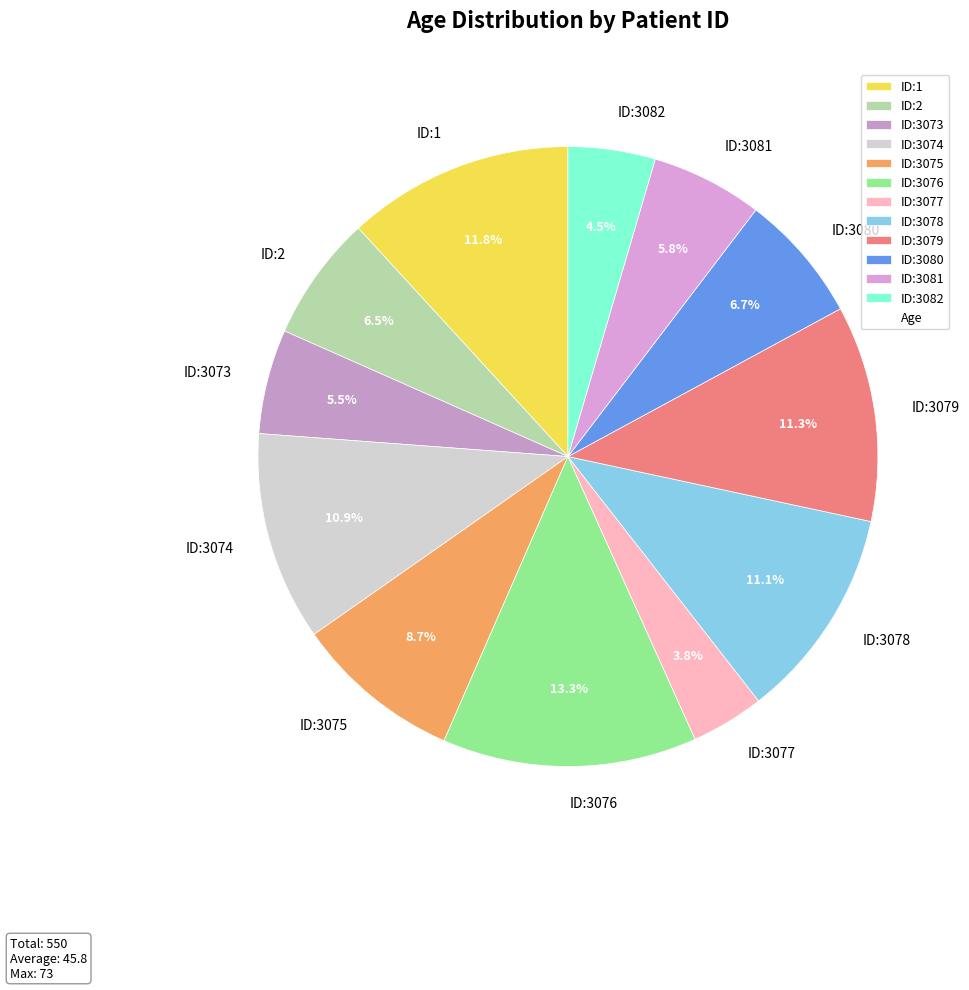

How many slices are in this pie chart?

12